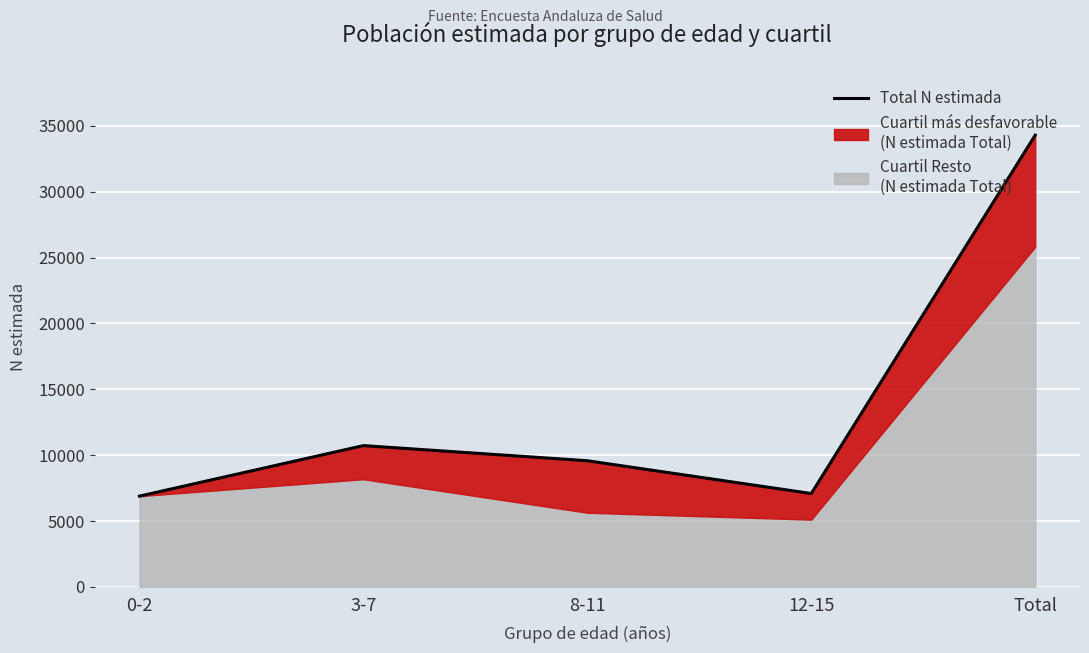

At which category does the data reach its first local peak?

3-7